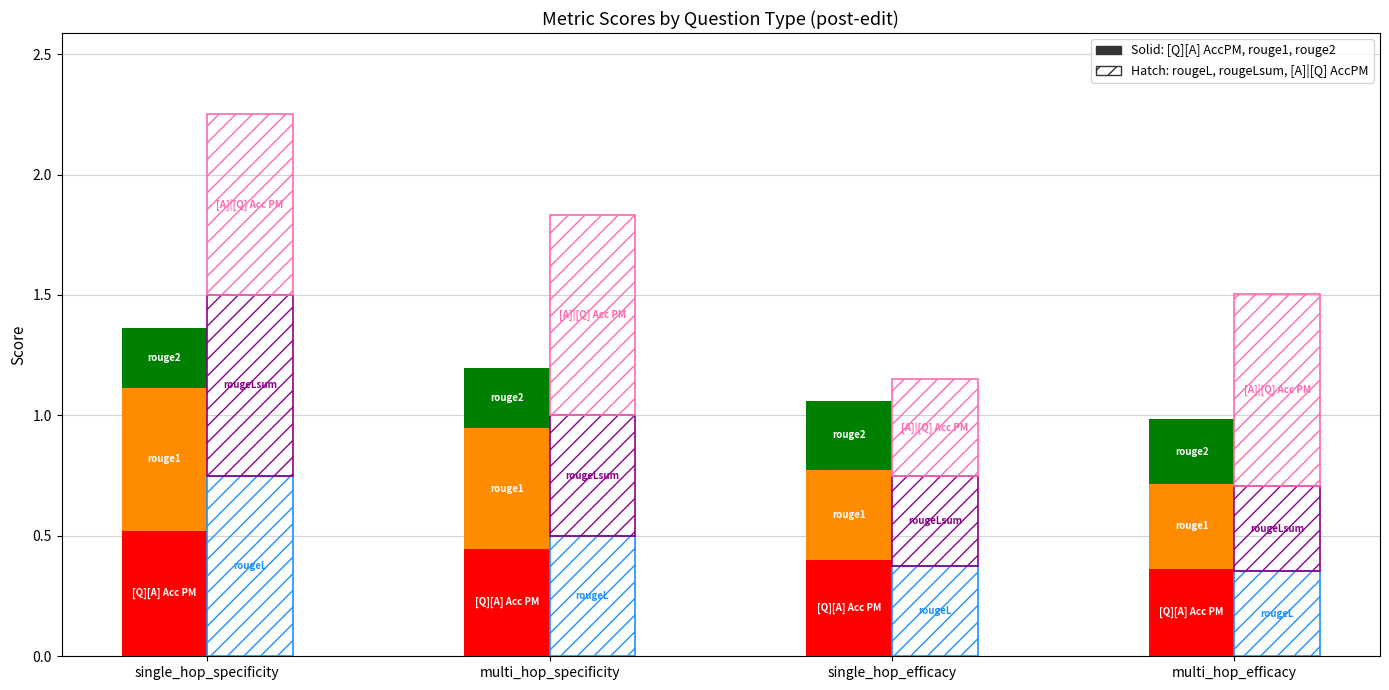

What is the spread (max minus min) of values at single_hop_specificity?

0.5